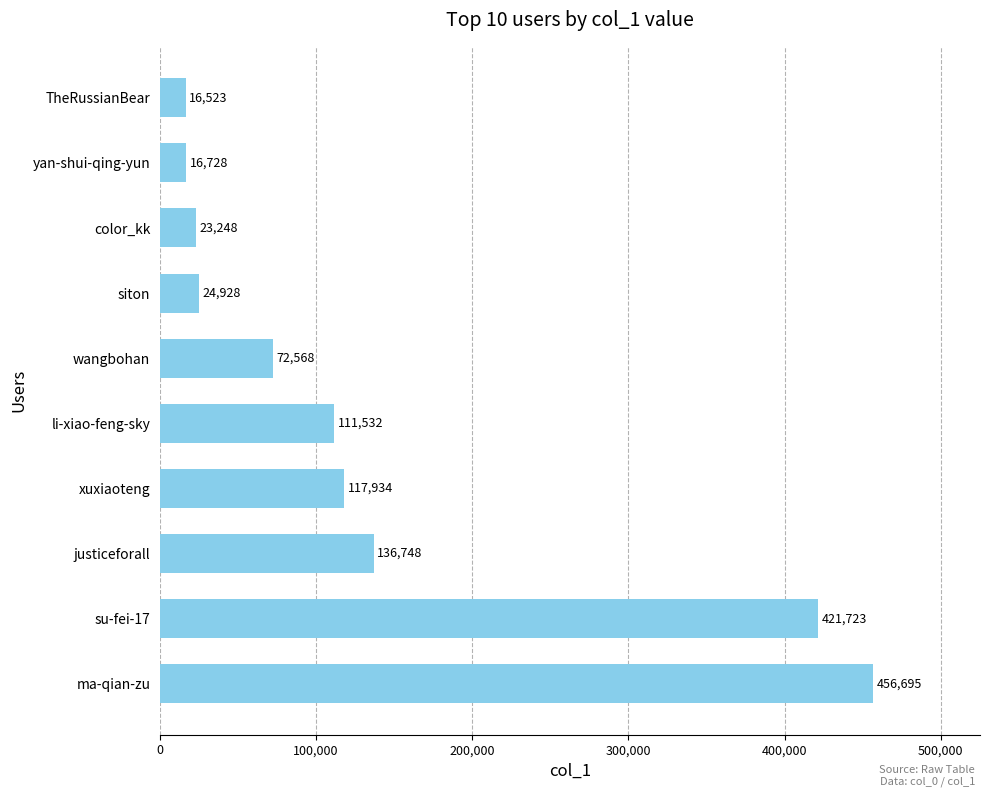

Does the chart contain any negative values?

No